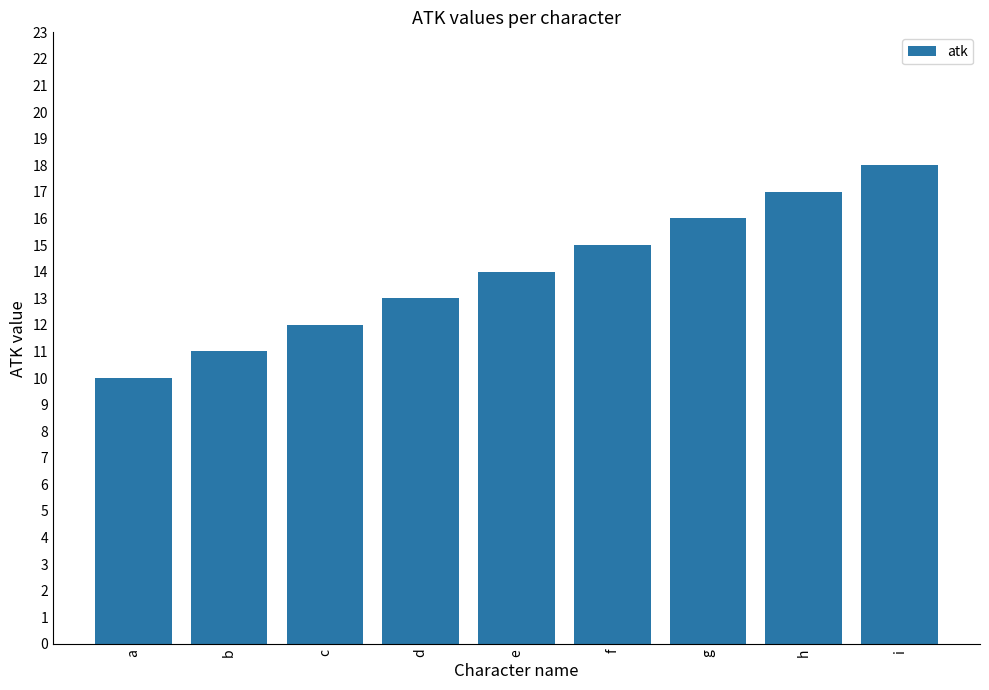

Reading left to right, transcribe all the data shown in this chart.

10	11	12	13	14	15	16	17	18